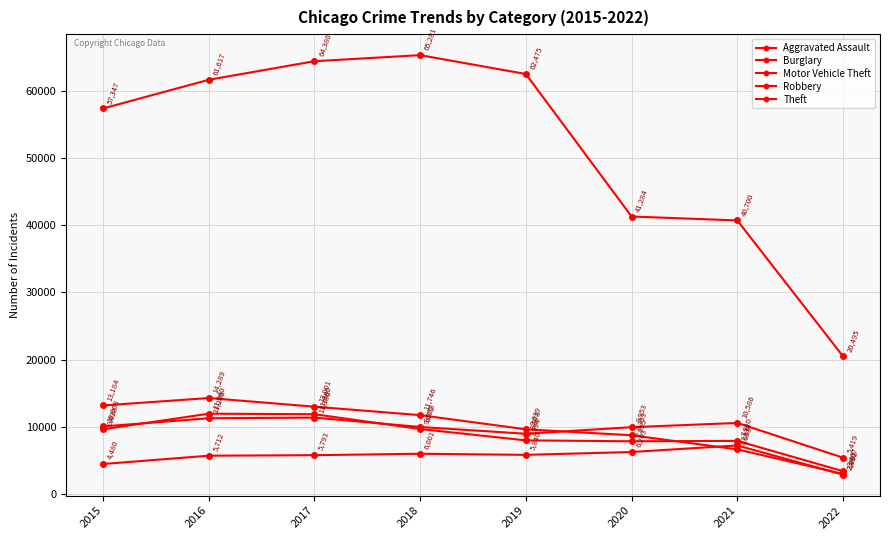

How many data points in Theft are less than 61617?

4